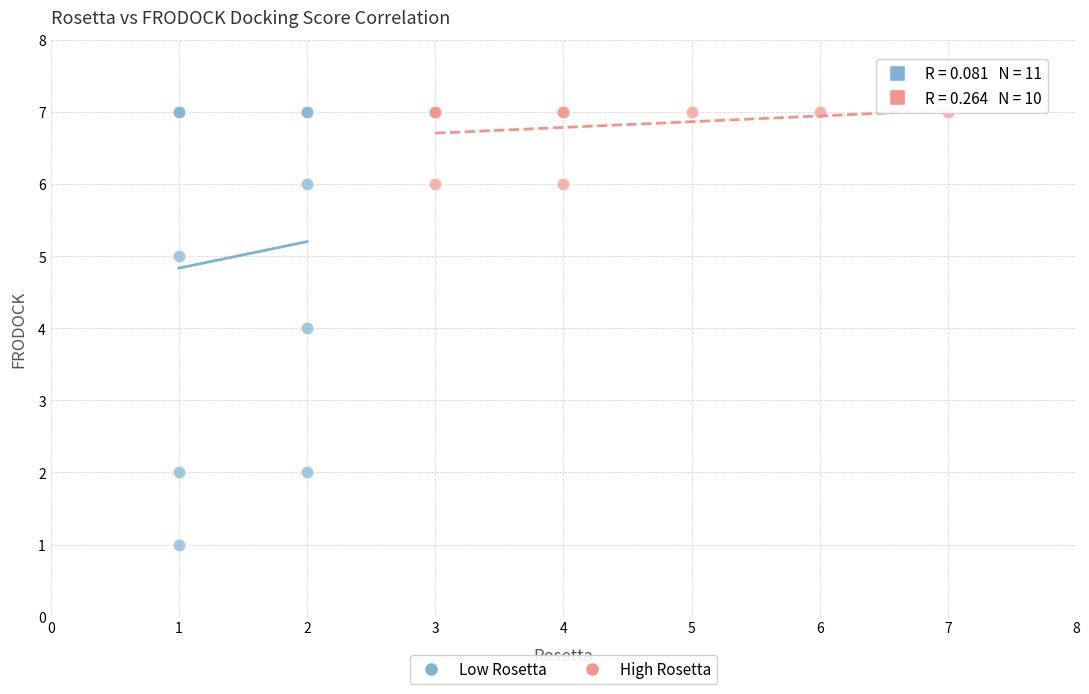

Which series has the largest Y range (max minus min)?

Low Rosetta